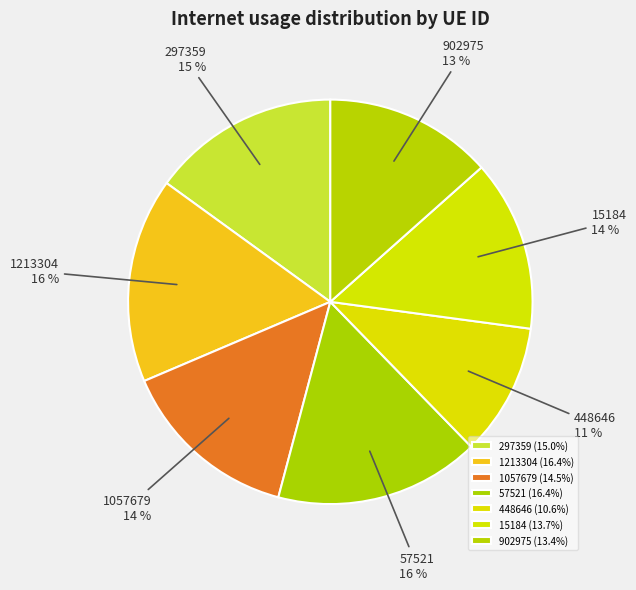

How many slices are in this pie chart?

7